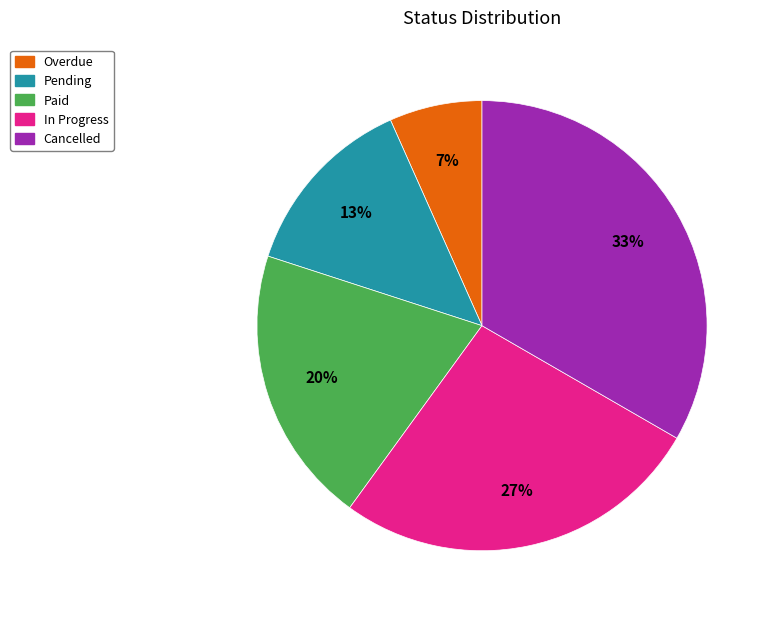

True or false: Paid accounts for 14% of the total.

False